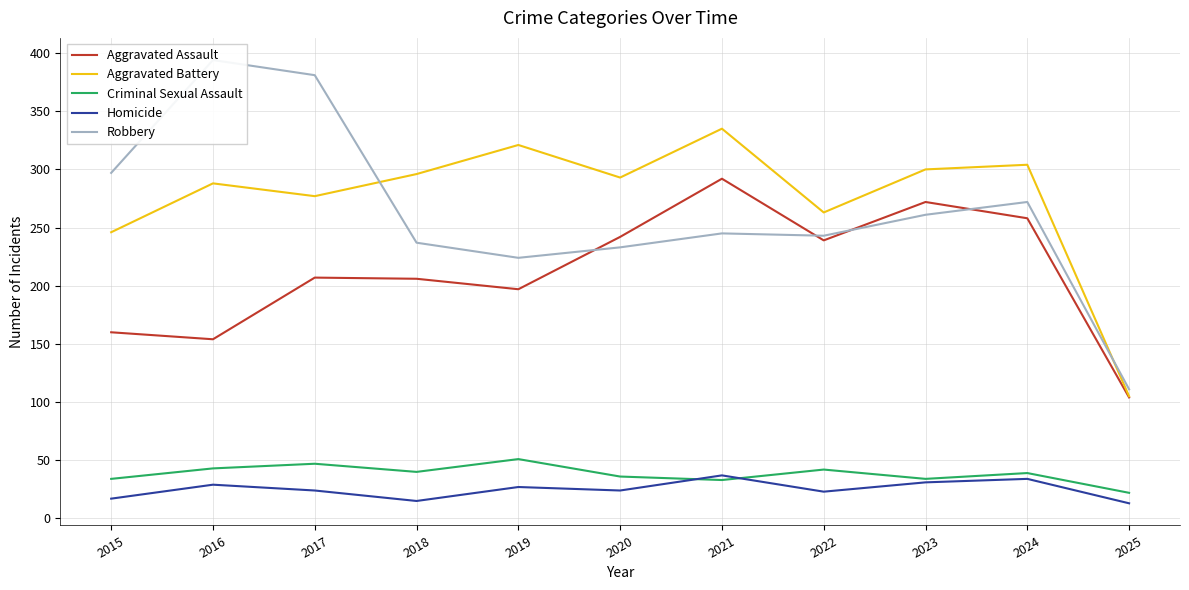

What are all the series names shown in the legend?

Aggravated Assault, Aggravated Battery, Criminal Sexual Assault, Homicide, Robbery